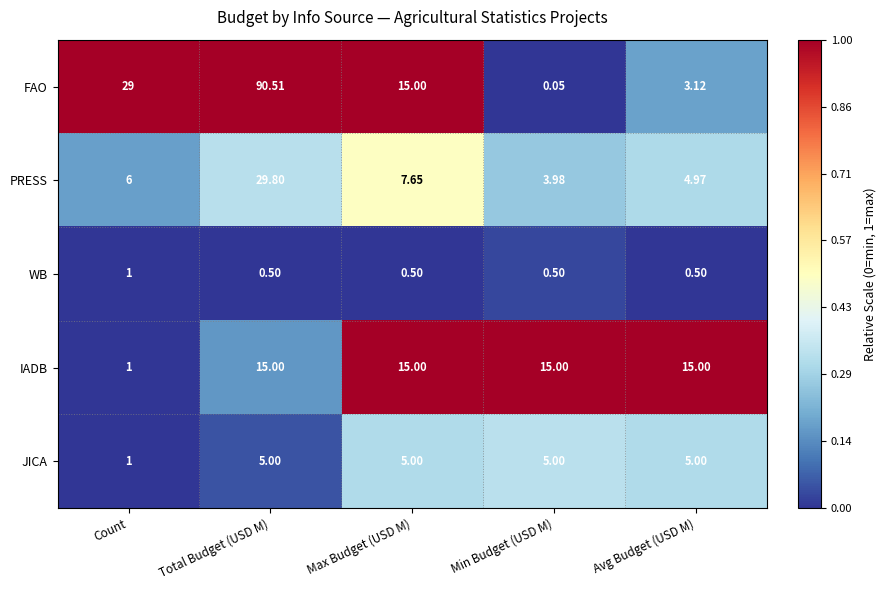

Which series has the largest total across all categories?

FAO